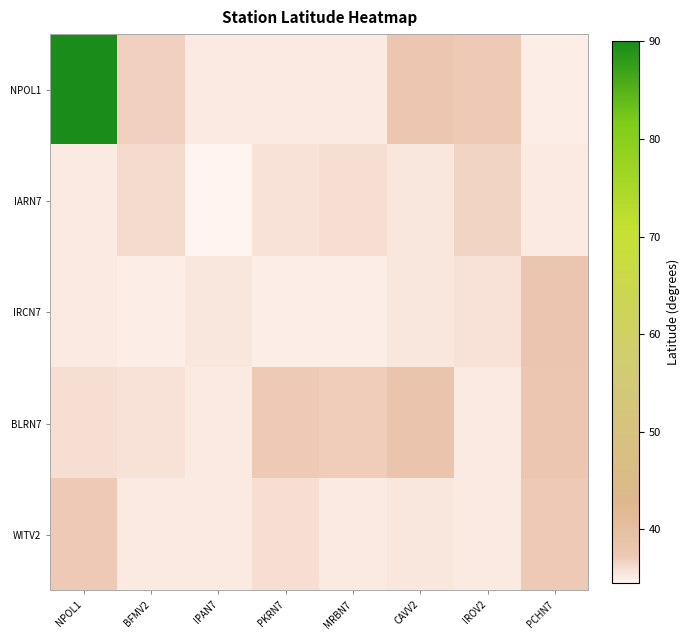

List the series in order of their peak value, lowest first.

IARN7, WITV2, IRCN7, BLRN7, NPOL1